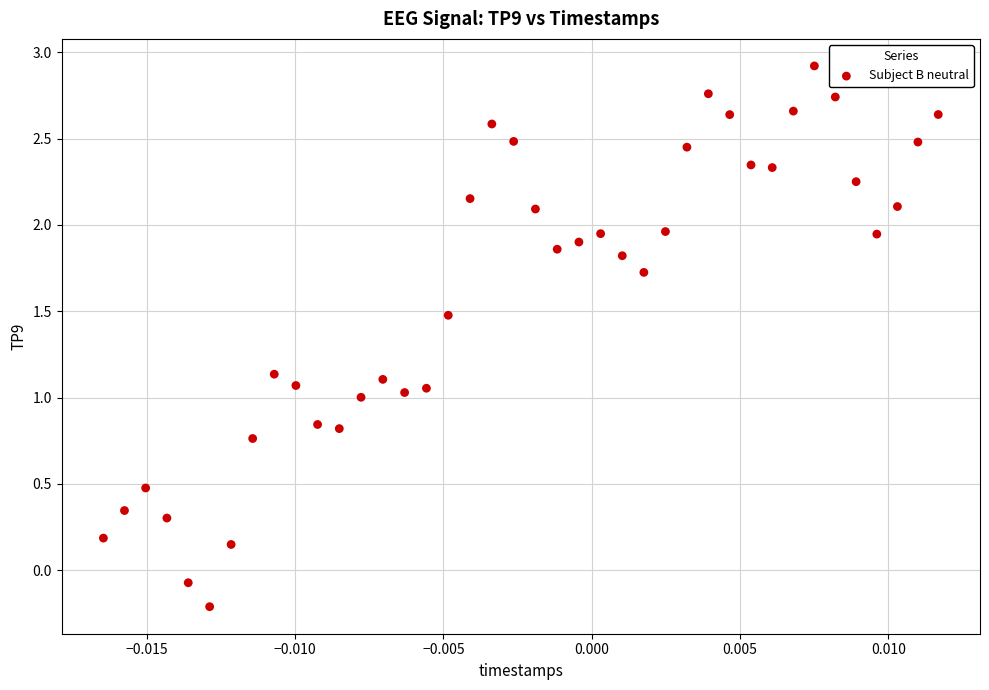

What is the range of Y values (max minus min)?

3.1